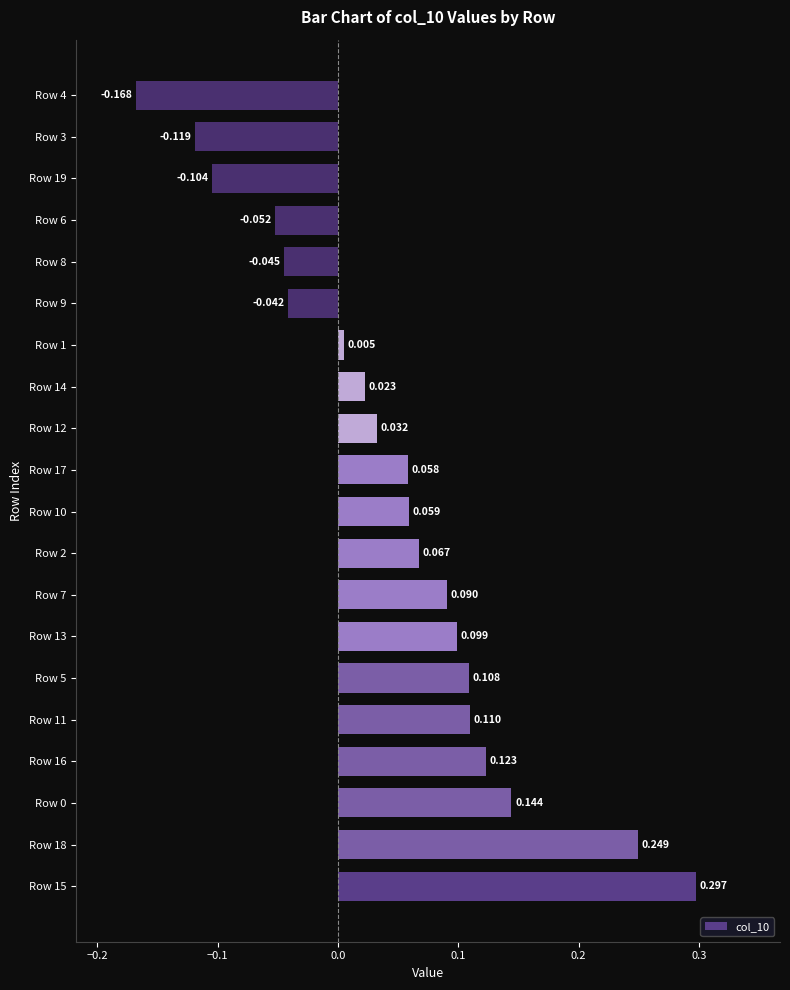

What is the maximum value shown in the chart?

0.3